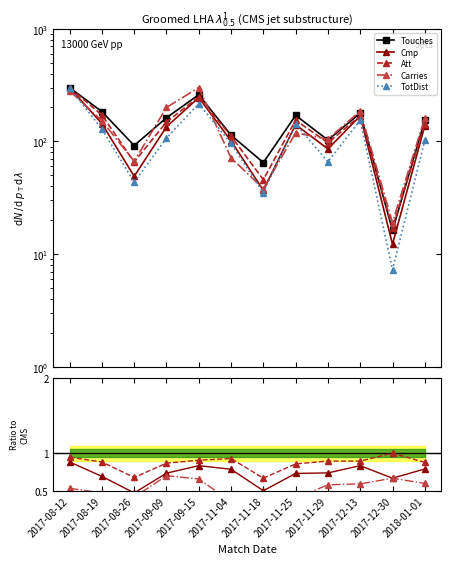

Is this an area chart (filled region under the line)?

No